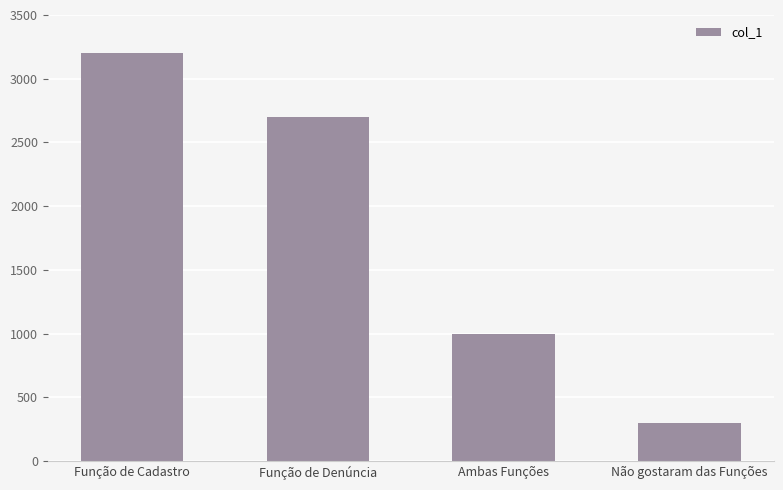

What is the label of the 4th bar from the right?

Função de Cadastro